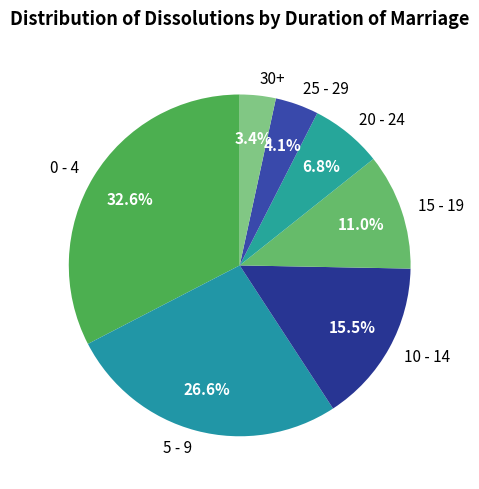

Rank the categories by value from highest to lowest.

0 - 4, 5 - 9, 10 - 14, 15 - 19, 20 - 24, 25 - 29, 30+